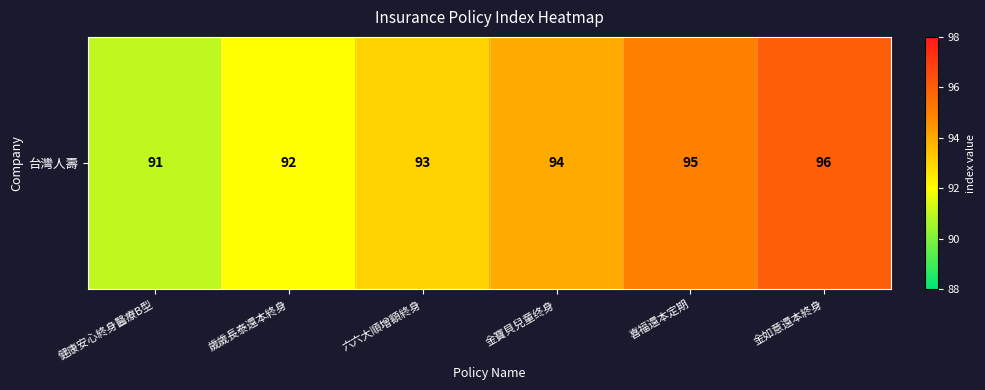

Rank the categories by value from highest to lowest.

金如意還本終身, 喜福還本定期, 金寶貝兒童终身, 六六大順增額終身, 歲歲長泰還本終身, 健康安心終身醫療B型